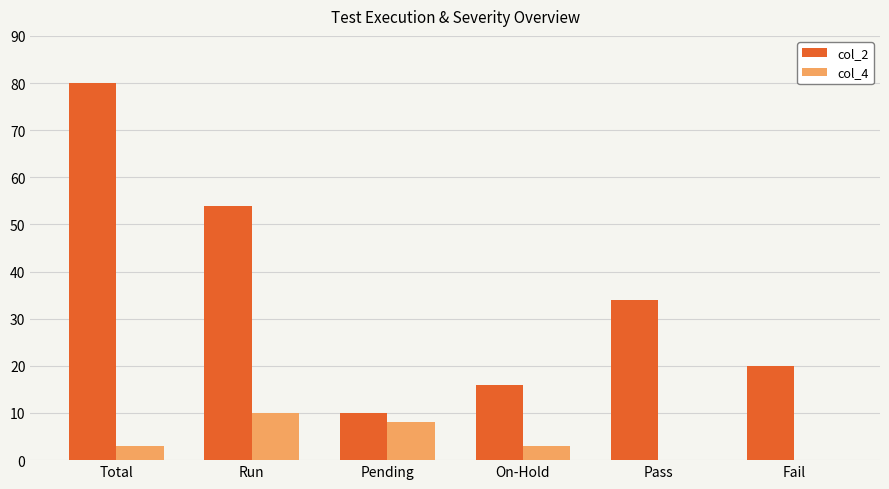

The value of col_4 at Fail is -4. True or false?

False